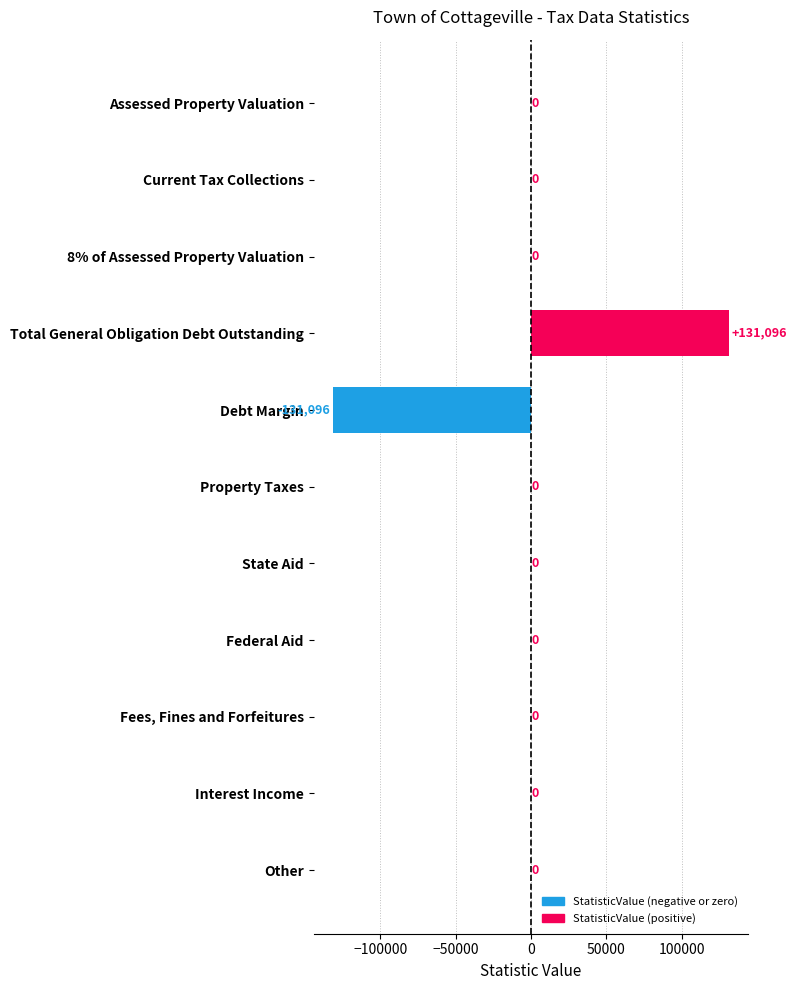

What is the maximum value shown in the chart?

131096